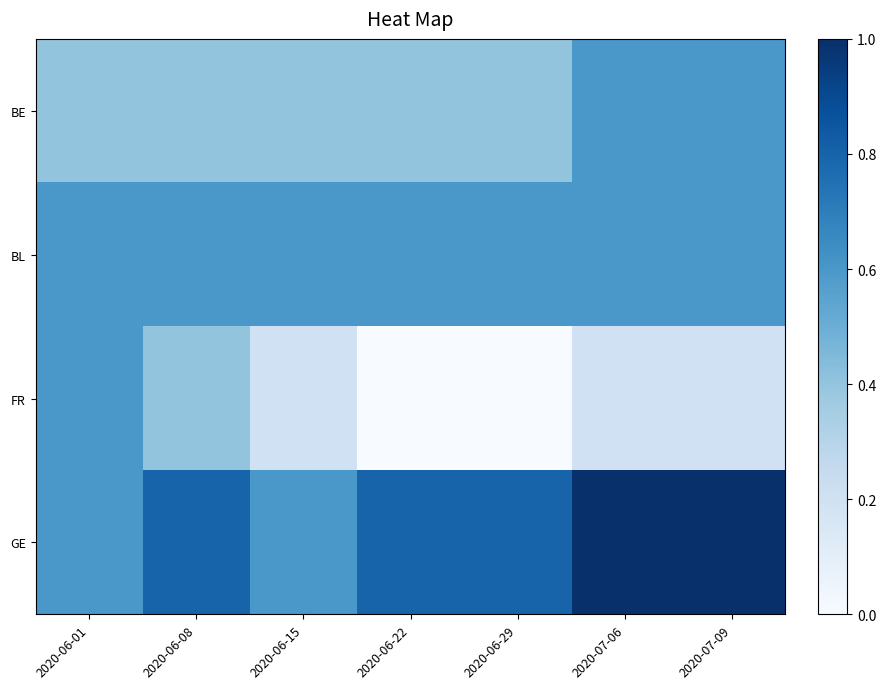

Reading left to right, list all the values displayed in this chart.

BE: 2020-06-01=0.4	2020-06-08=0.4	2020-06-15=0.4	2020-06-22=0.4	2020-06-29=0.4	2020-07-06=0.6	2020-07-09=0.6
BL: 2020-06-01=0.6	2020-06-08=0.6	2020-06-15=0.6	2020-06-22=0.6	2020-06-29=0.6	2020-07-06=0.6	2020-07-09=0.6
FR: 2020-06-01=0.6	2020-06-08=0.4	2020-06-15=0.2	2020-06-22=0.0	2020-06-29=0.0	2020-07-06=0.2	2020-07-09=0.2
GE: 2020-06-01=0.6	2020-06-08=0.8	2020-06-15=0.6	2020-06-22=0.8	2020-06-29=0.8	2020-07-06=1.0	2020-07-09=1.0